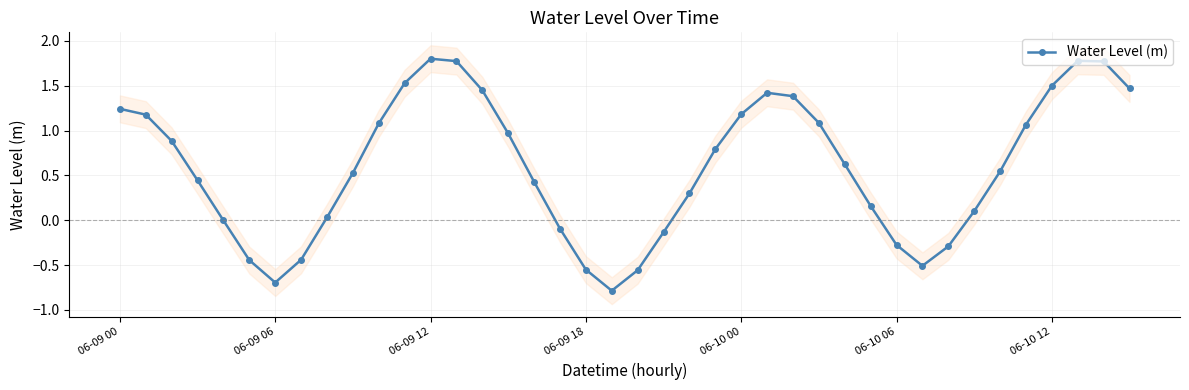

Where does the data first go above 0?

06-09 00